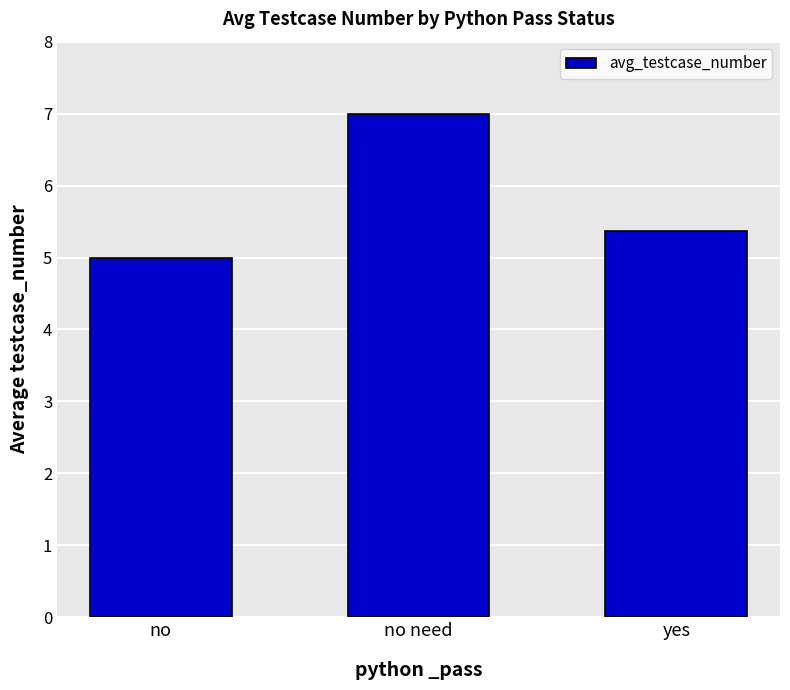

At which category does the chart reach its minimum across all series?

no